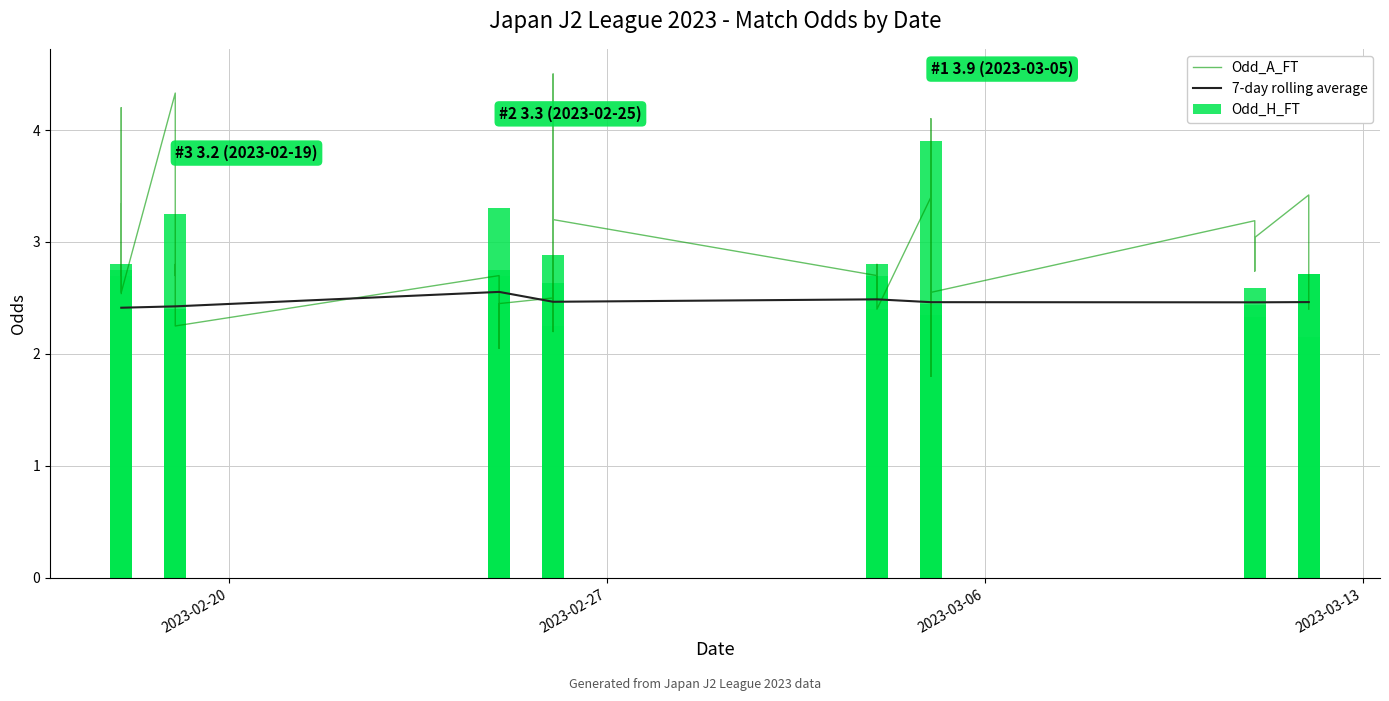

What is the lowest value of the 7-day rolling average series?

2.4